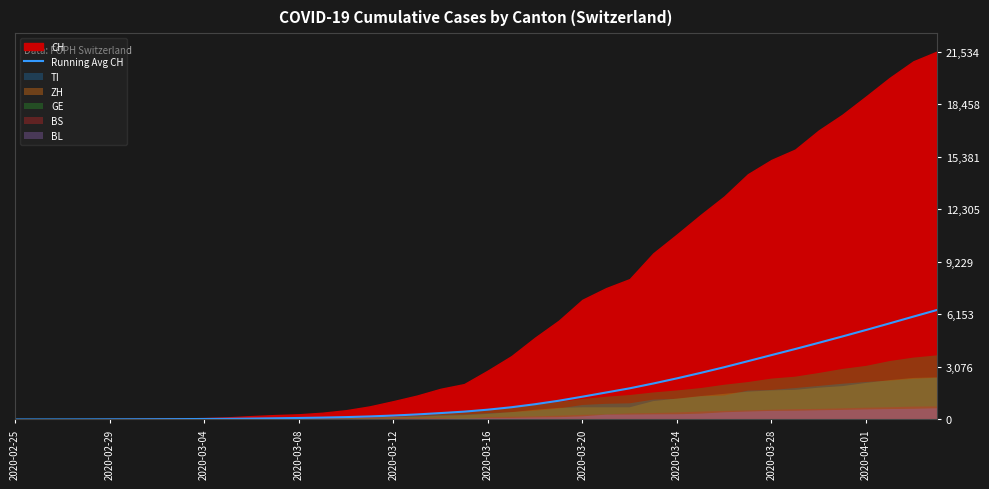

How many data points are less than 573?

20